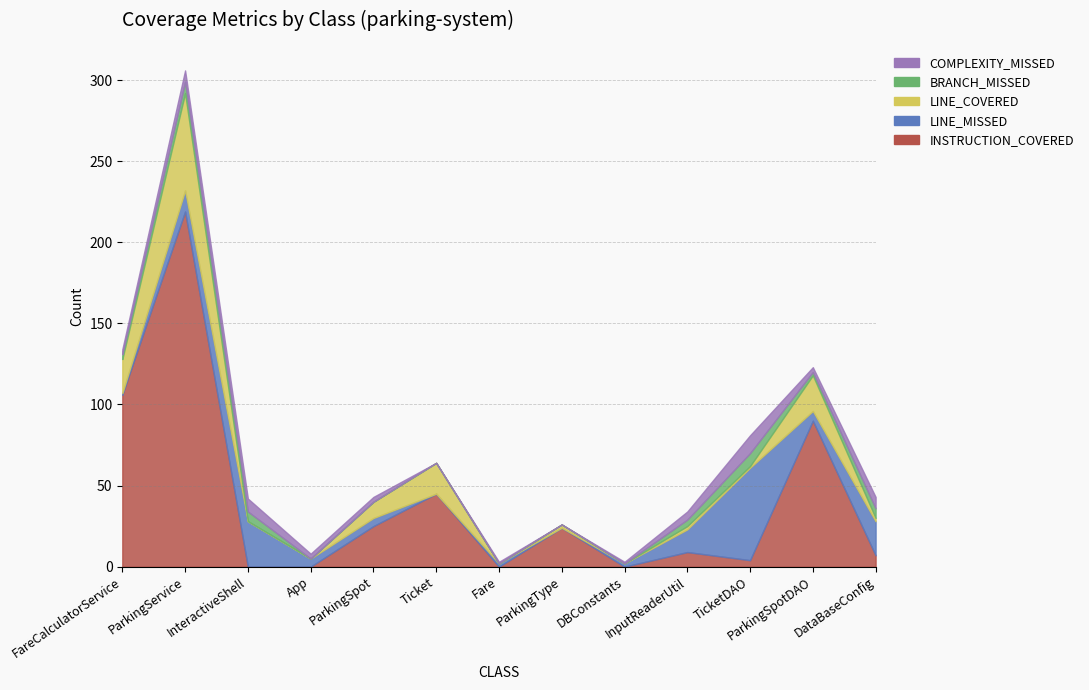

Where is LINE_COVERED nearest to the value 30?

ParkingSpotDAO